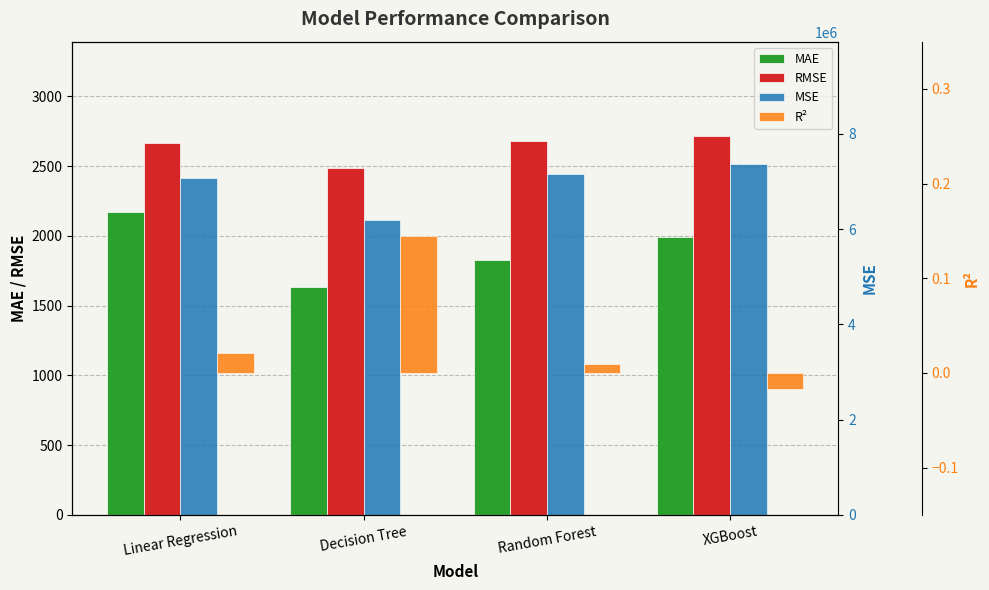

What is the minimum value for RMSE?

2487.3